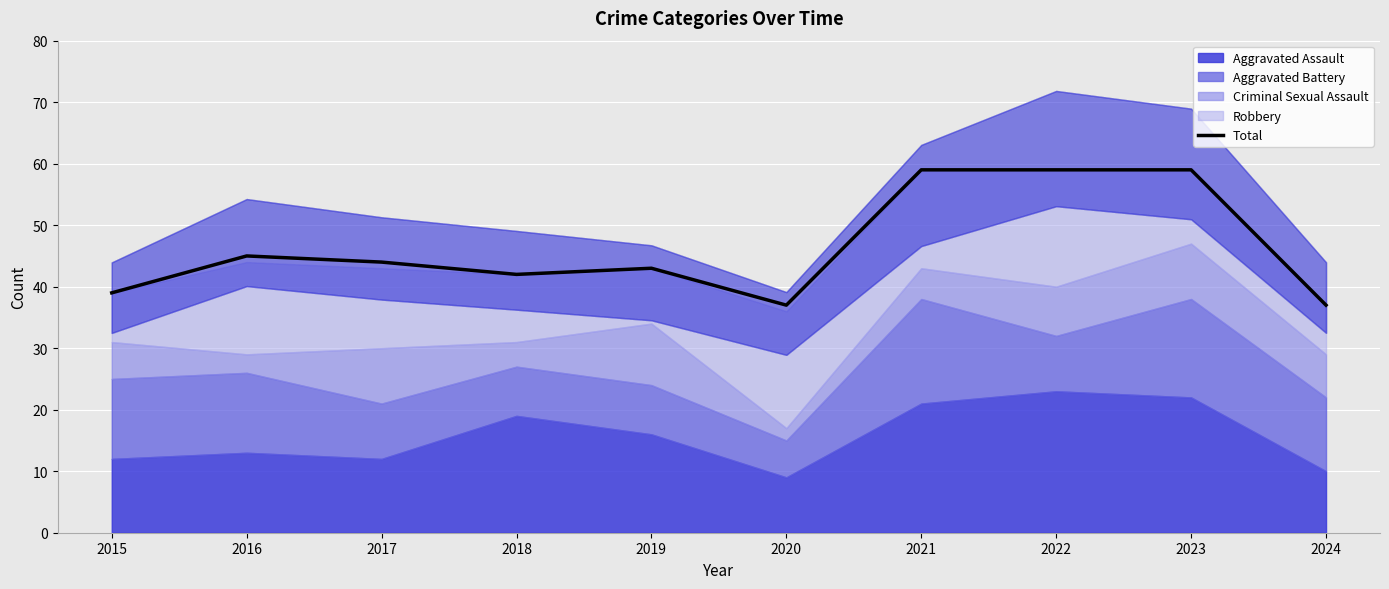

What is the difference between the maximum and minimum values?

22